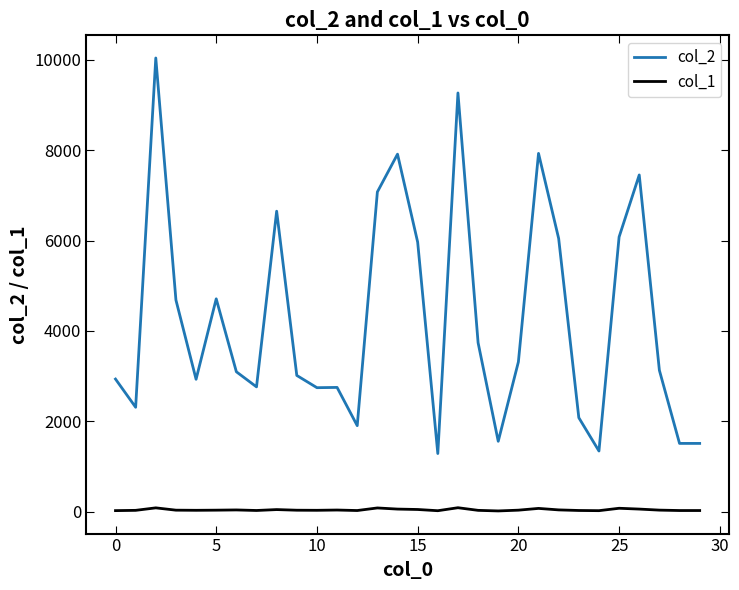

Does the chart have visible grid lines?

No